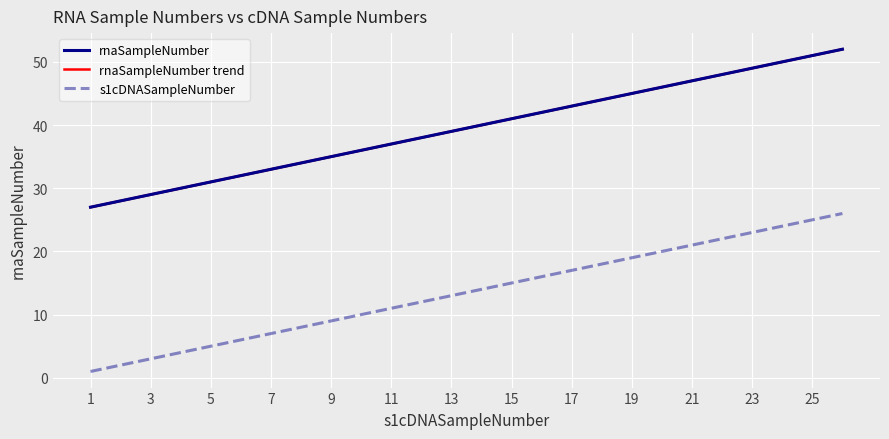

At which category does the chart reach its minimum across all series?

1